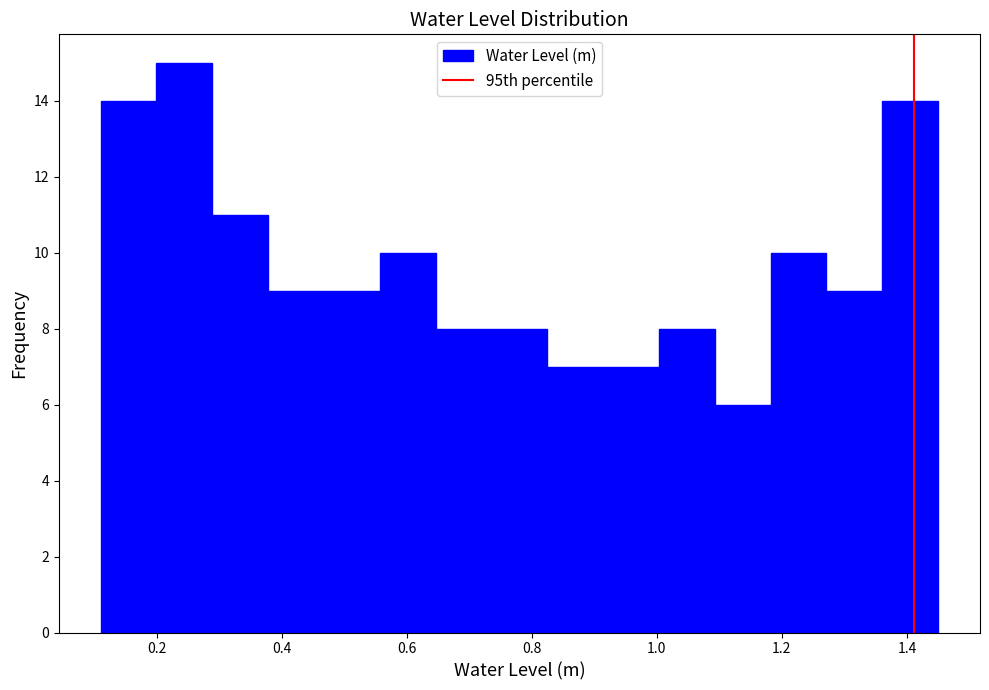

Reading left to right, list every bar in this chart as the range it spans on the x-axis followed by its height. Neither the bar edges nor the heights are printed on the chart, so give them approximately, as read against the axes.

0.12 to 0.20: 14
0.20 to 0.28: 15
0.28 to 0.38: 11
0.38 to 0.46: 9
0.46 to 0.56: 9
0.56 to 0.64: 10
0.64 to 0.74: 8
0.74 to 0.82: 8
0.82 to 0.92: 7
0.92 to 1.00: 7
1.00 to 1.10: 8
1.10 to 1.18: 6
1.18 to 1.28: 10
1.28 to 1.36: 9
1.36 to 1.46: 14